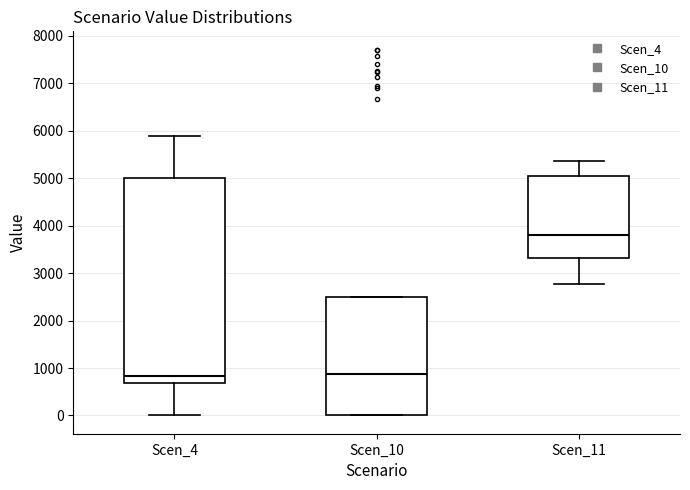

Which box's median line is the highest?

Scen_11